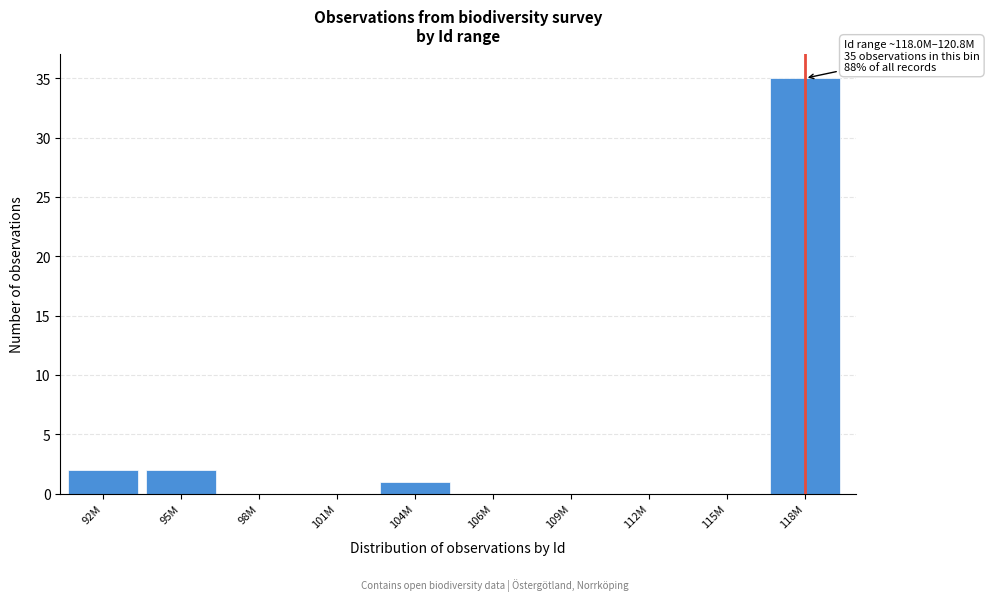

Reading left to right, transcribe all the data shown in this chart.

92M=2	95M=2	98M=0	101M=0	104M=1	106M=0	109M=0	112M=0	115M=0	118M=35